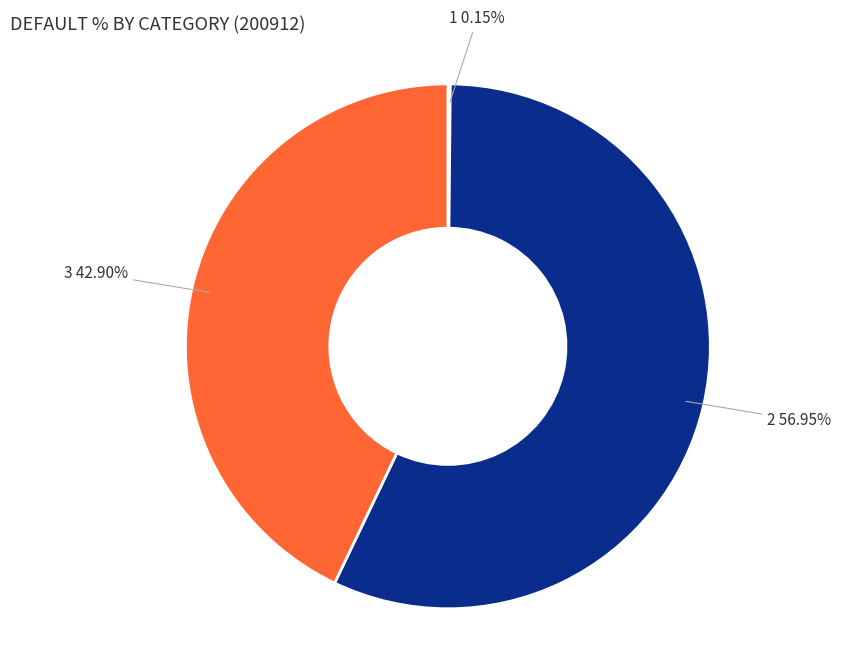

Does any single category account for the majority?

Yes